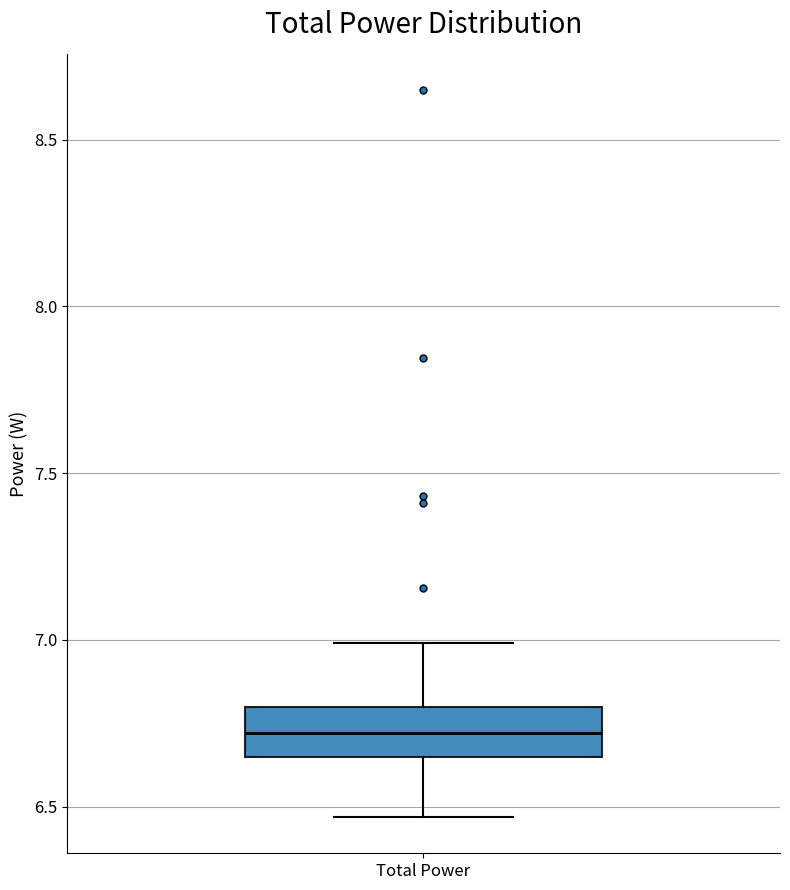

Transcribe this box plot: give where the median line is, the range the box spans, and where the two whiskers end, as read against the y-axis. The values are not printed on the chart, so give them approximately, as read against the axis.

median 6.70, box 6.65 to 6.80, whiskers 6.45 to 7.00